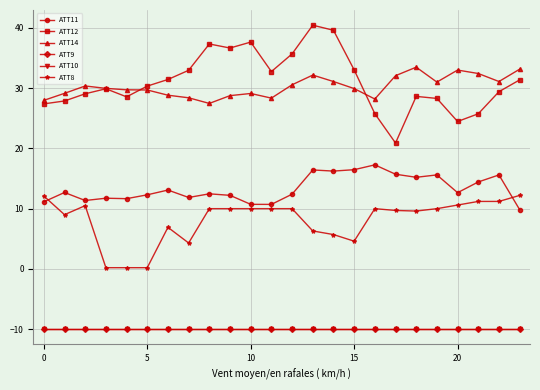

In ATT12, how many points are lower than both neighbors (excluding endpoints)?

5